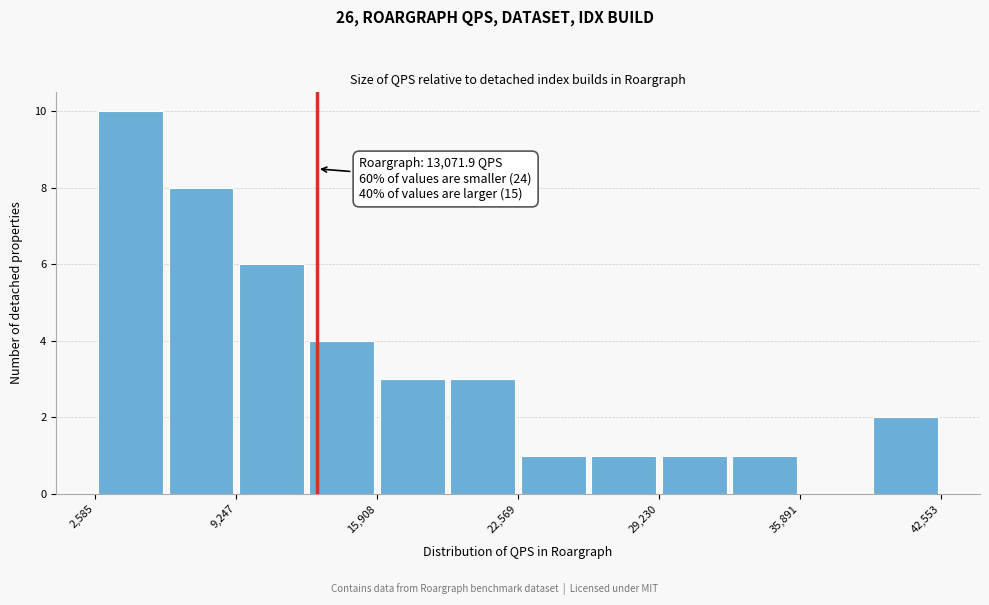

Read against the x-axis, roughly where is the centre of the tallest bar?

4000